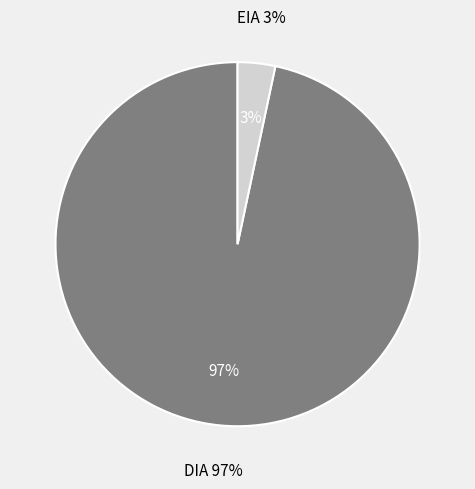

Rank the categories by value from lowest to highest.

EIA, DIA